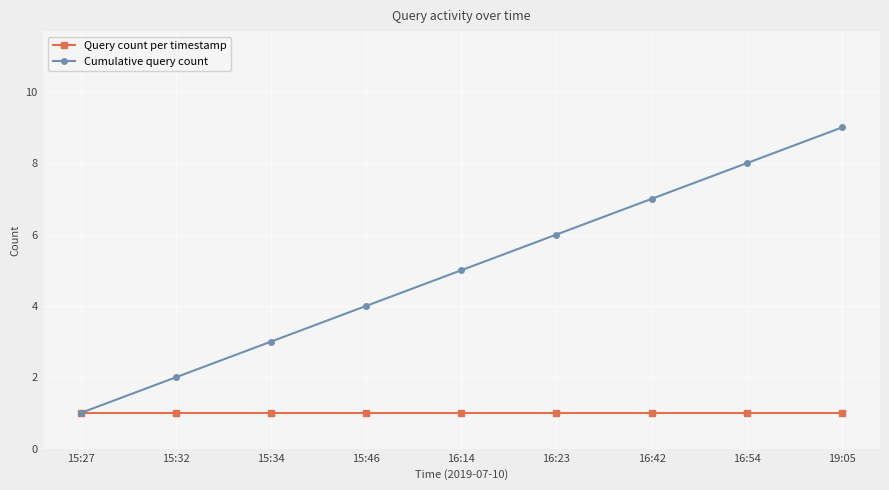

Rank the series by their average value, from highest to lowest.

Cumulative query count, Query count per timestamp